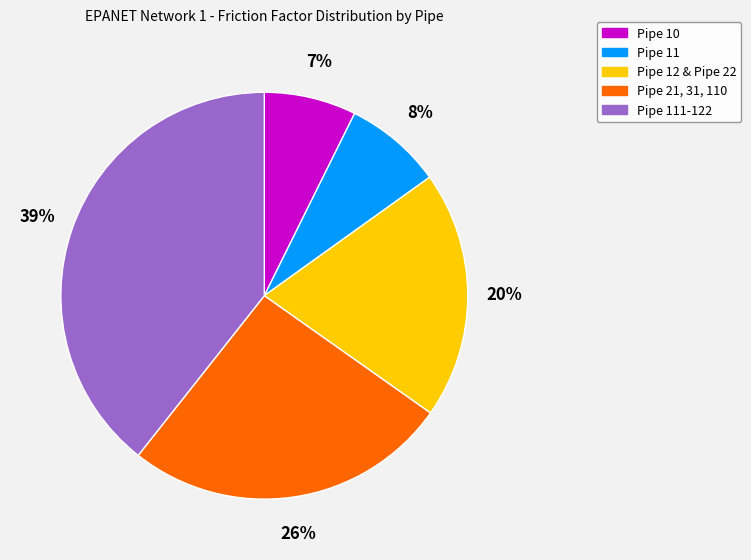

Rank the categories by value from highest to lowest.

Pipe 111-122, Pipe 21, 31, 110, Pipe 12 & Pipe 22, Pipe 11, Pipe 10